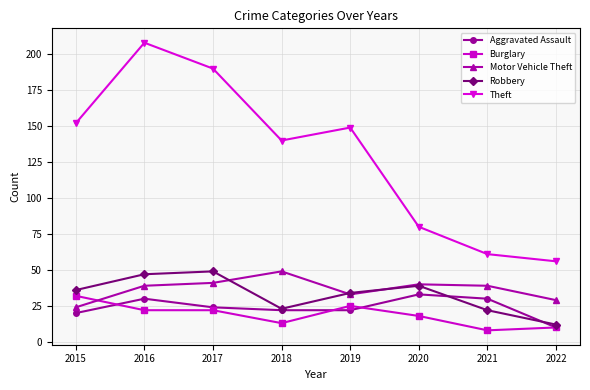

How many categories are shown in the chart?

8